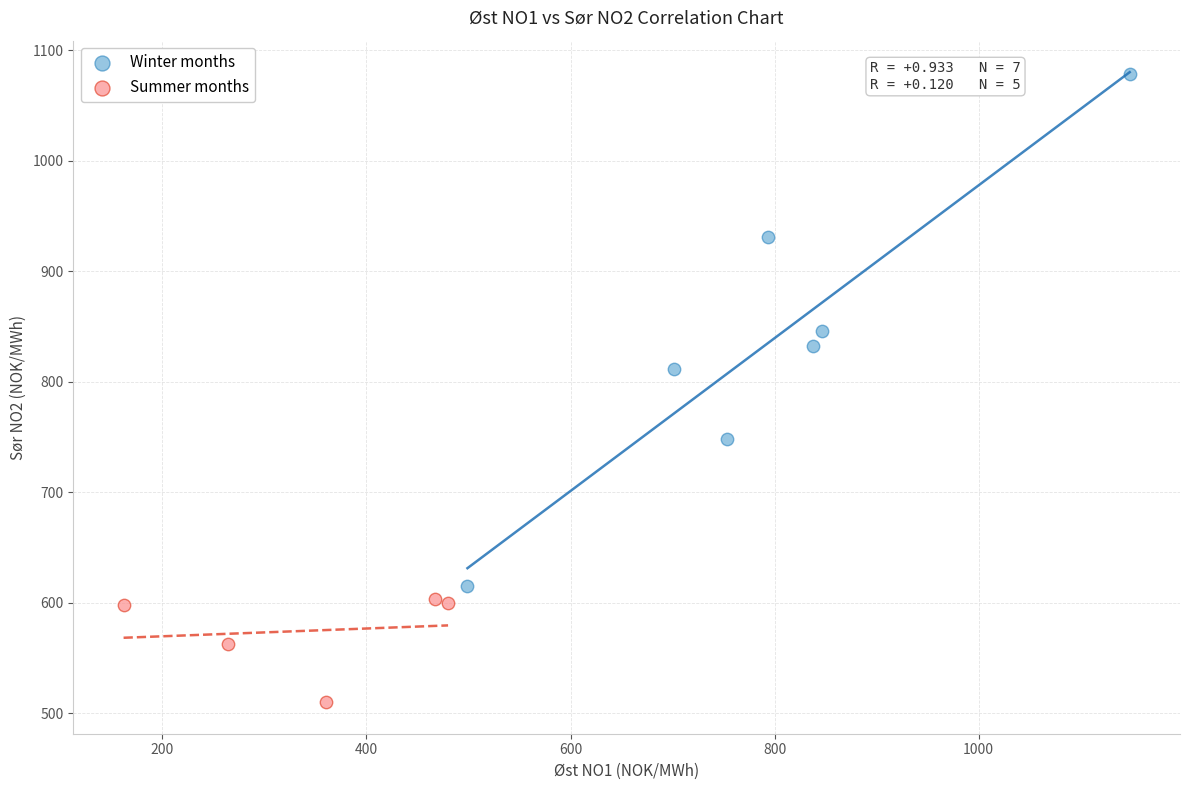

Which series contains the highest Y value?

Winter months